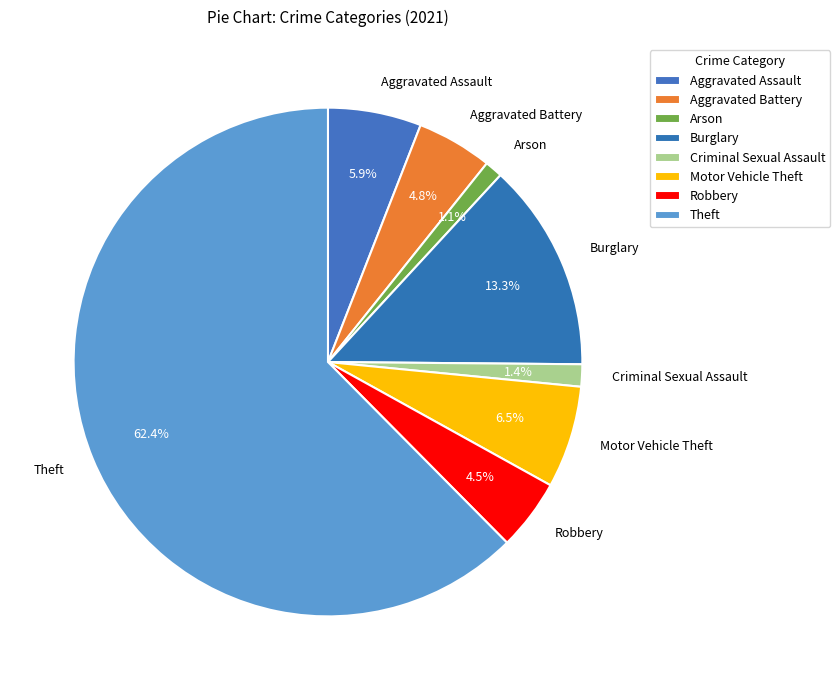

To the nearest percent, what is the difference between the Arson and Theft slice percentages?

61%